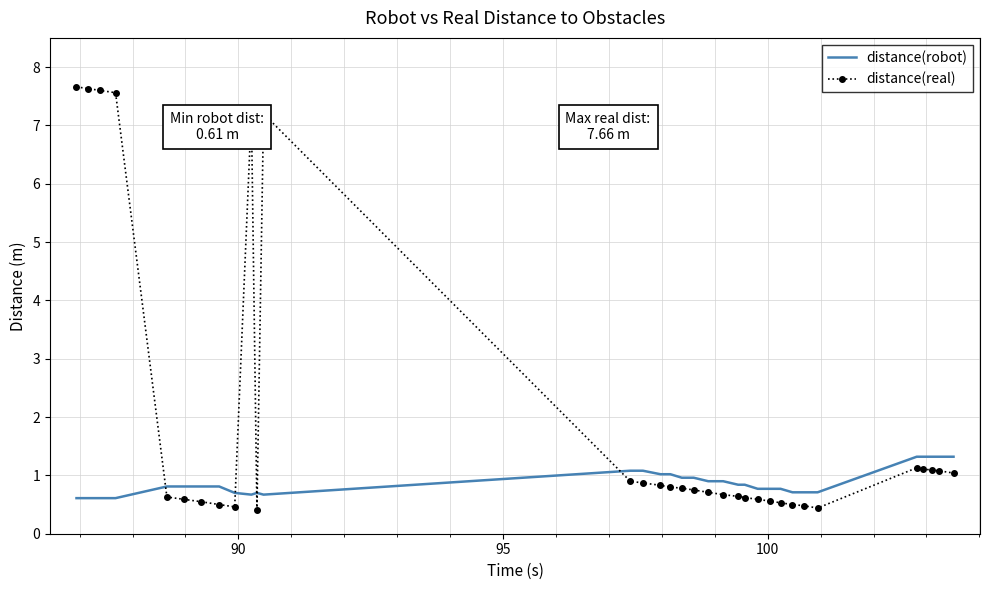

Which series has the widest spread of values?

distance(real)